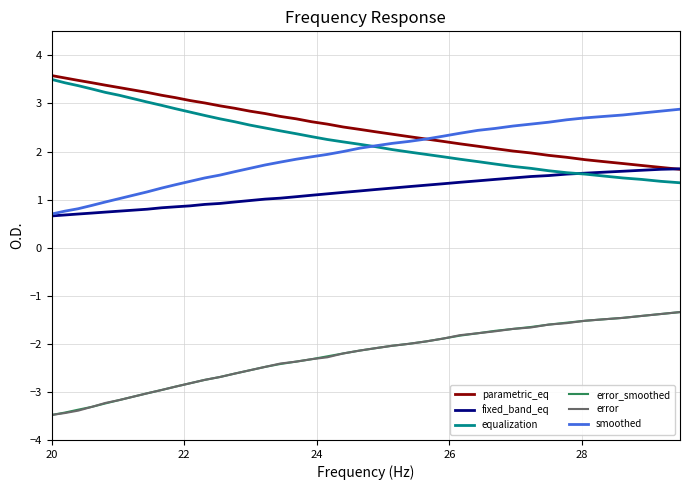

True or false: error_smoothed and fixed_band_eq cross at least once.

False